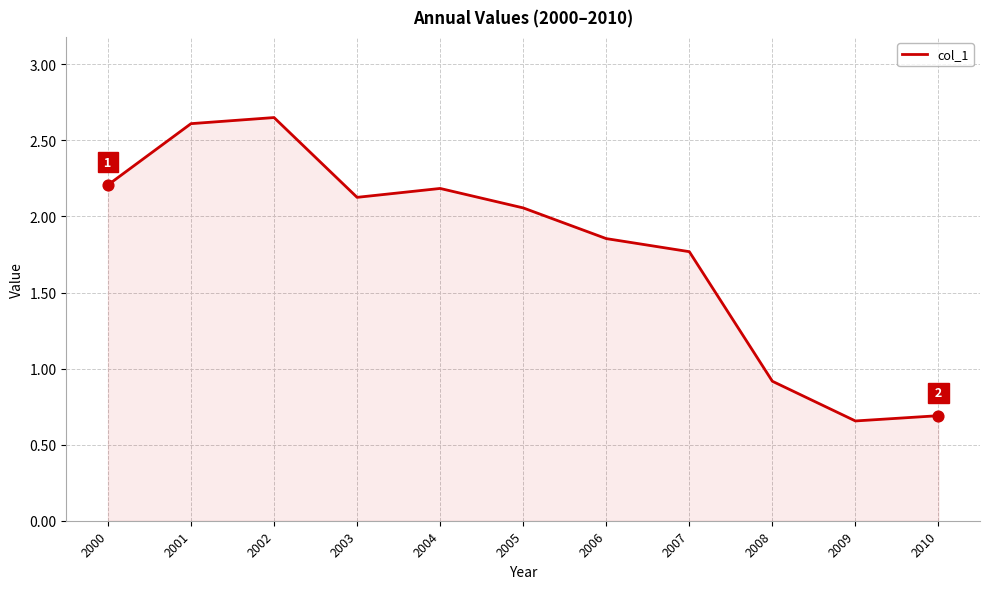

What is the change in value from 2007 to 2010?

-1.1